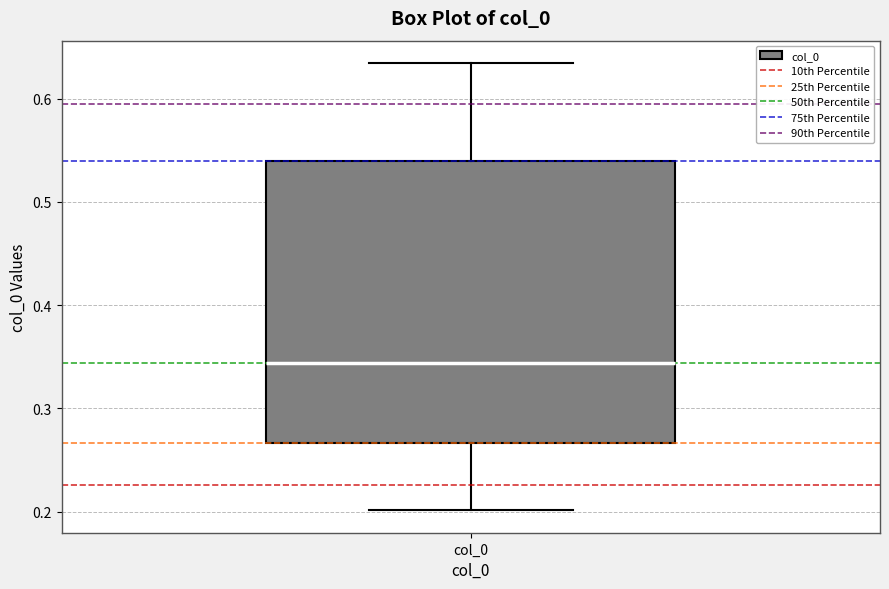

Where does the upper whisker of the box for col_0 end on the y-axis? The values are not printed on the chart, so give them approximately, as read against the axis.

0.63